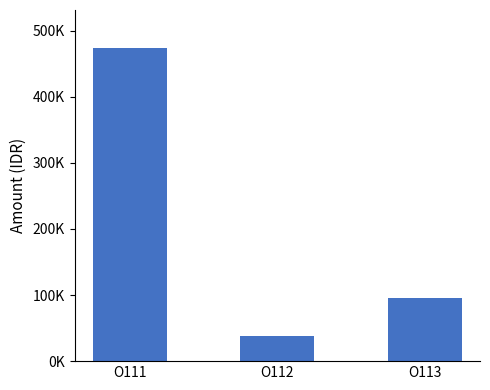

Are the bars grouped side by side (vs. stacked)?

No